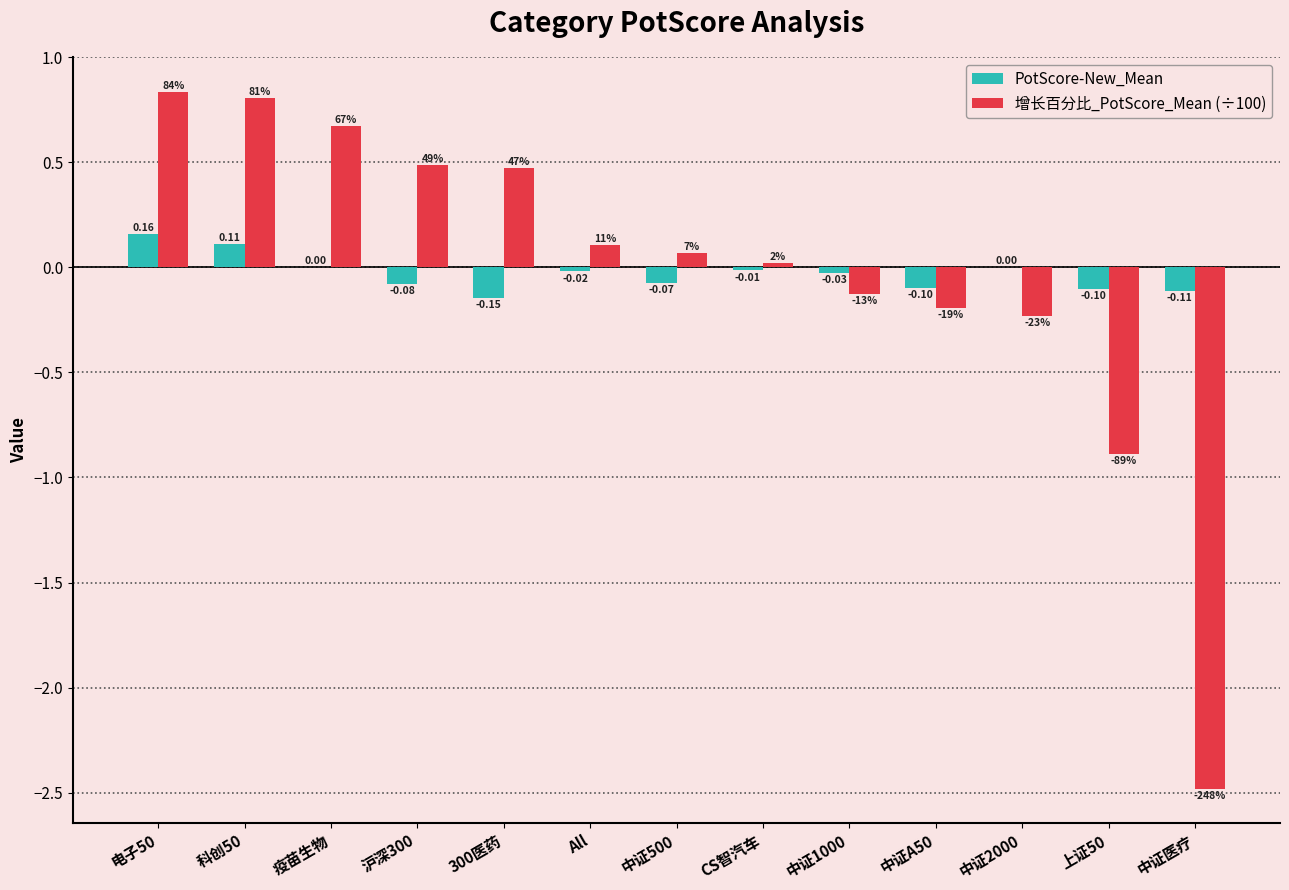

At which category is the sum across all series the highest?

电子50